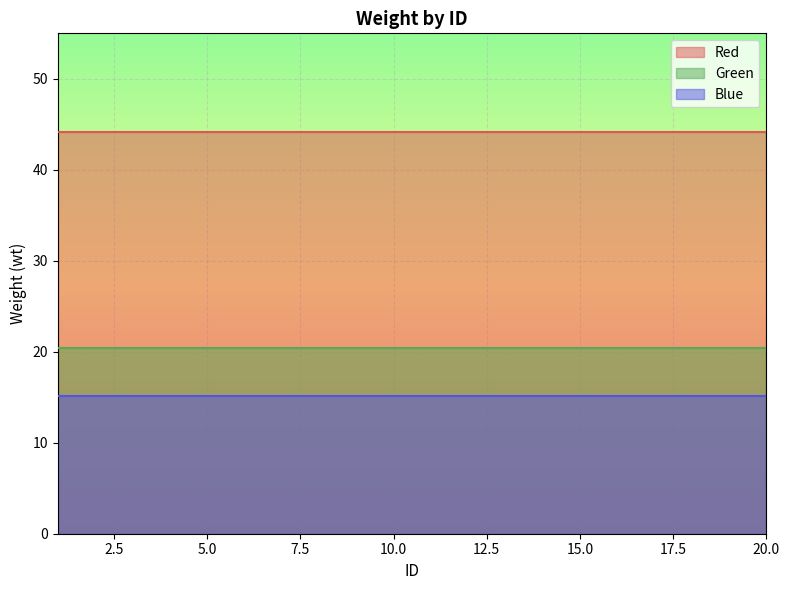

Does the chart display data point markers on the line(s)?

No